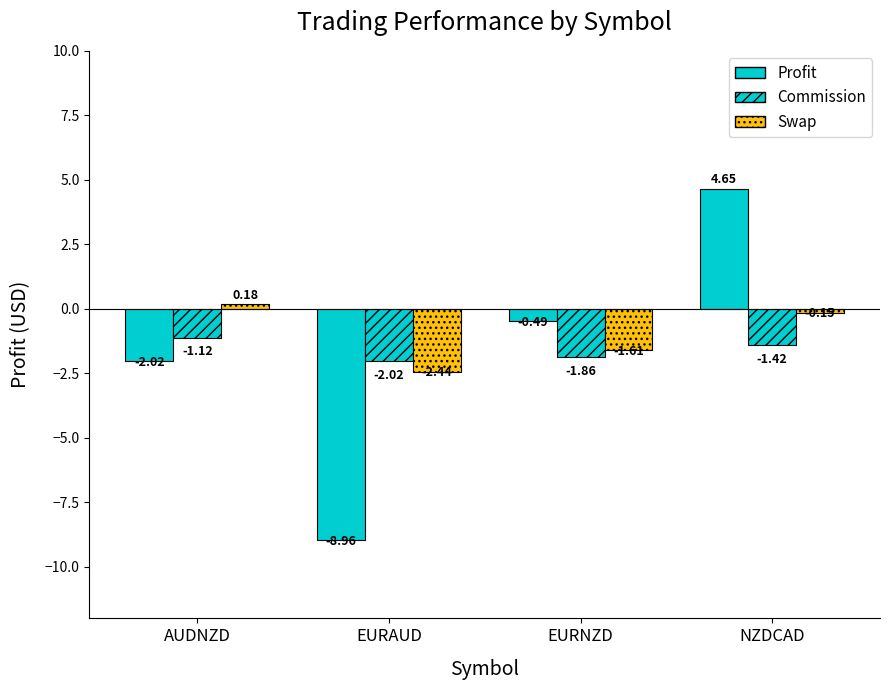

Which has a higher value, EURNZD or AUDNZD?

EURNZD